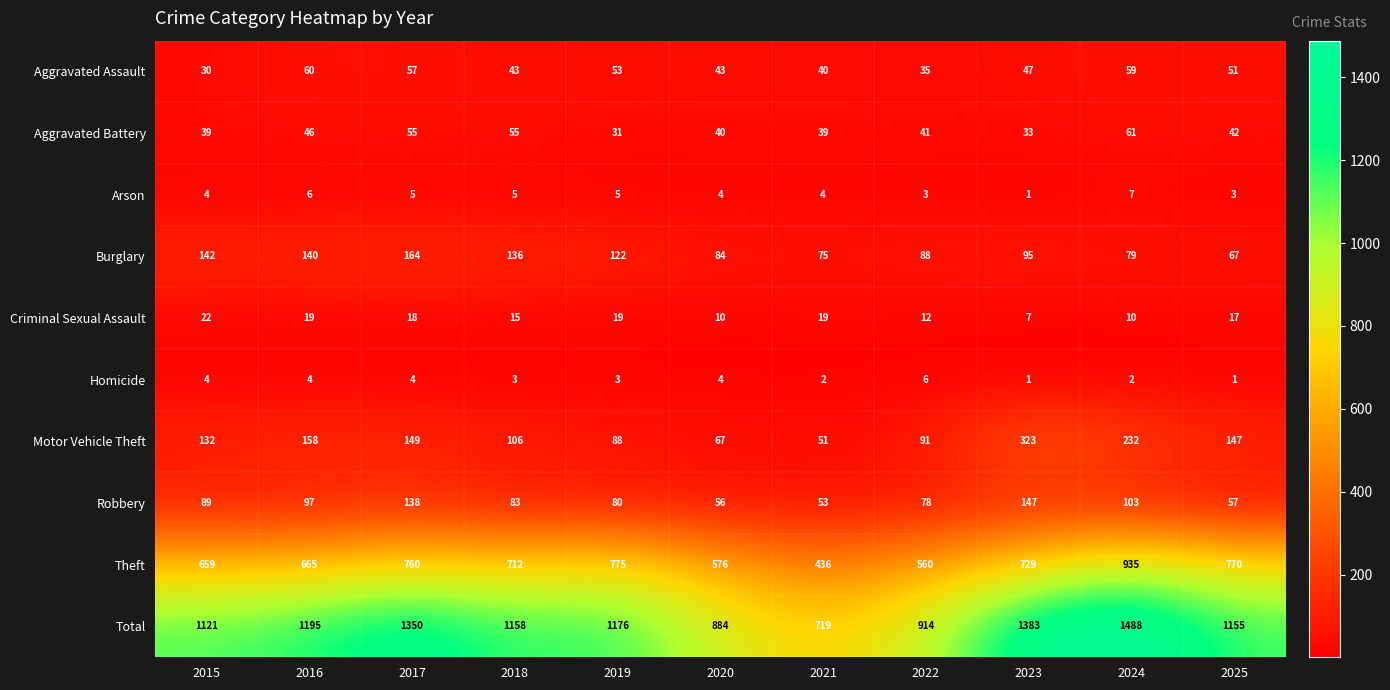

True or false: Theft has a value of 955 at 2020.

False